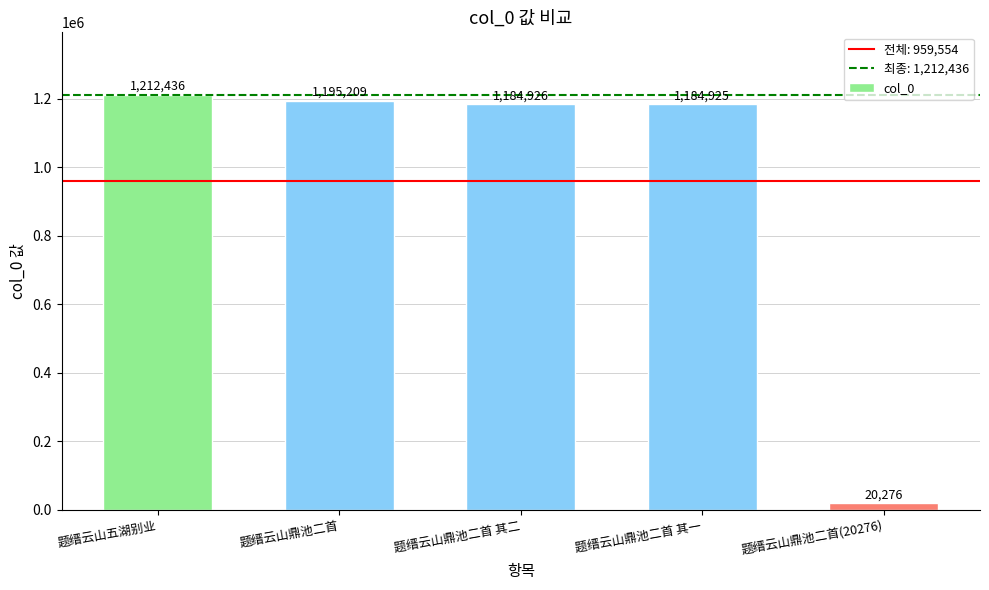

Where does the data first go above 1184926?

题缙云山五湖别业